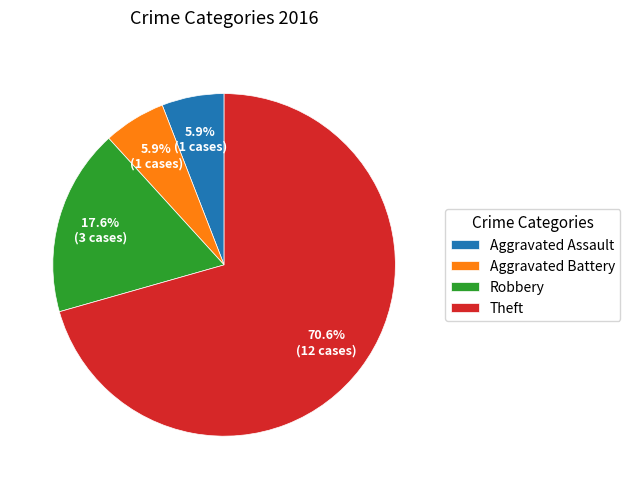

Which category has the biggest portion of the pie?

Theft